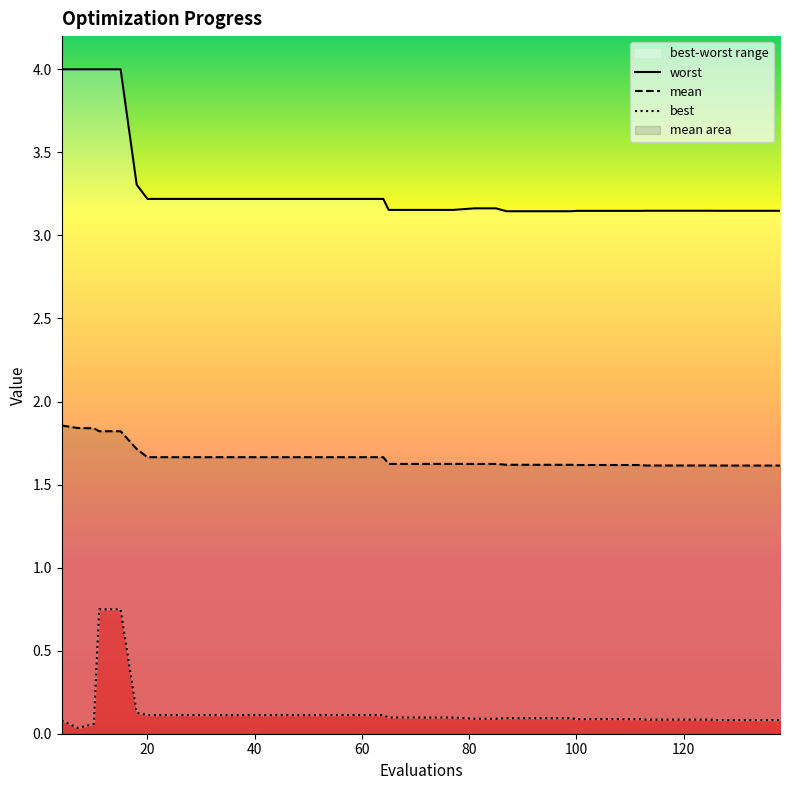

What is the spread (max minus min) of values at 52?

3.1